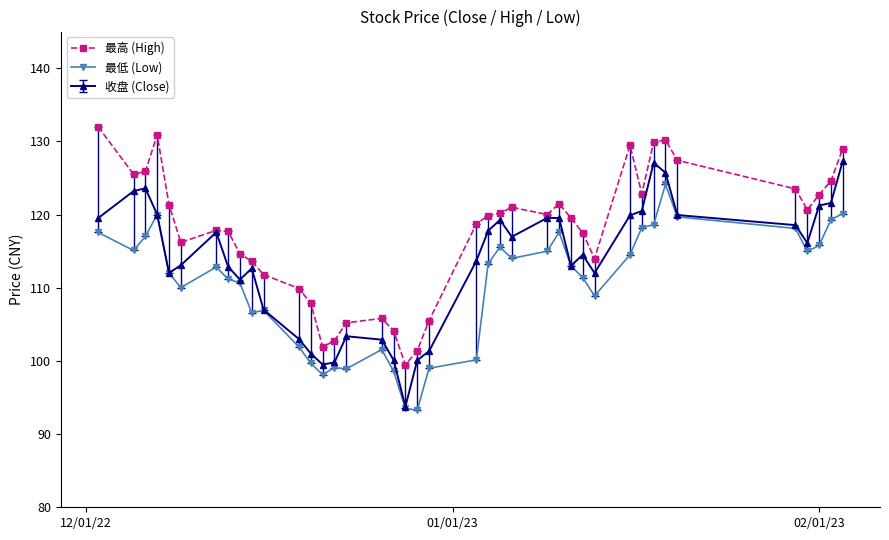

True or false: 最低 (Low) and 最高 (High) cross at least once.

False